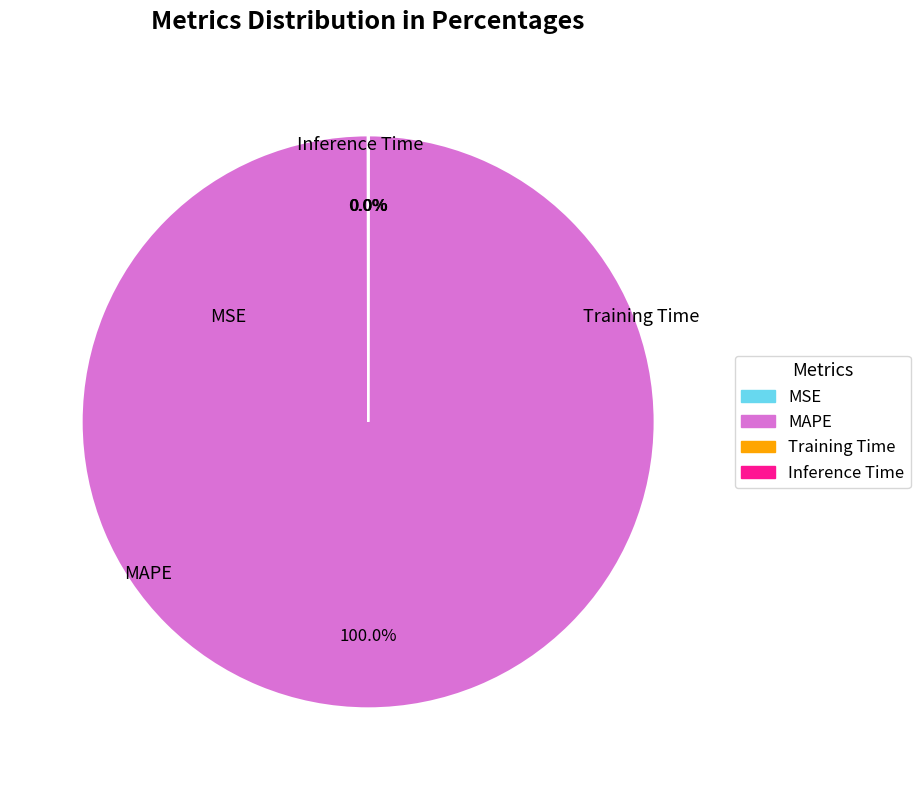

Which slice is the largest?

MAPE